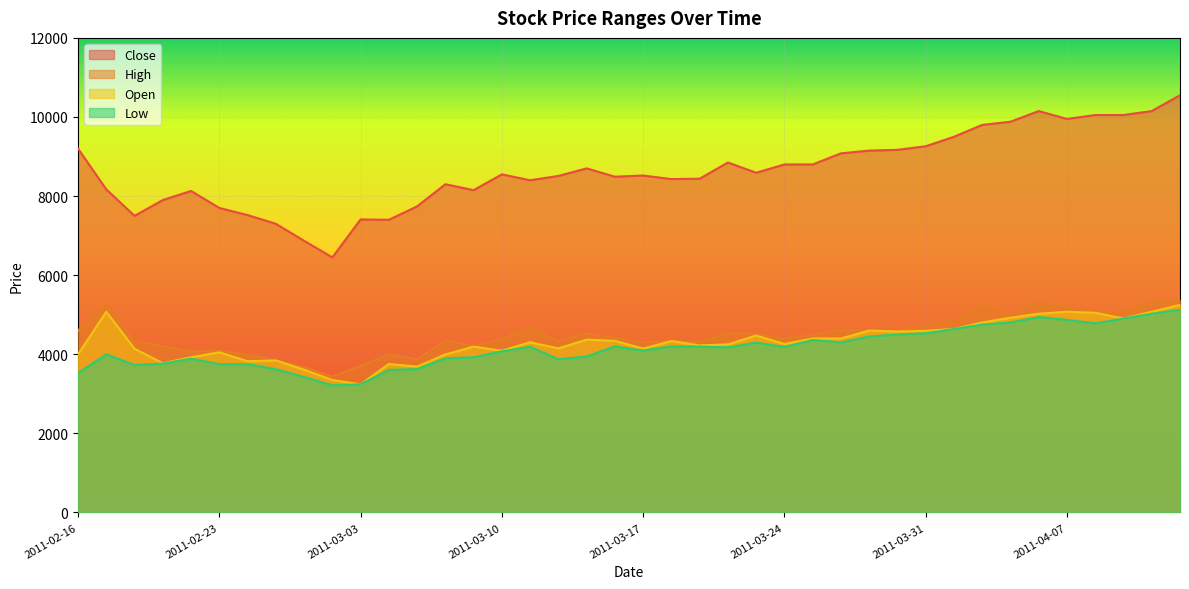

Reading left to right, list all the values displayed in this chart.

Close: 9200	8170	7500	7900	8130	7700	7520	7300	6870	6450	7410	7400	7740	8300	8150	8550	8400	8510	8700	8490	8520	8430	8440	8850	8590	8800	8800	9080	9150	9170	9260	9500	9800	9880	10150	9950	10050	10050	10150	10550
High: 4600	5275	4325	4210	4065	4095	3990	3845	3675	3440	3705	4000	3875	4350	4195	4400	4685	4325	4525	4420	4300	4335	4315	4525	4515	4400	4495	4620	4600	4600	4725	4850	5225	4995	5300	5200	5050	5100	5325	5375
Open: 4000	5075	4140	3775	3925	4050	3825	3845	3610	3350	3240	3755	3690	3995	4195	4090	4305	4150	4370	4340	4145	4335	4225	4250	4475	4260	4400	4400	4600	4575	4595	4640	4805	4925	5025	5075	5050	4905	5075	5250
Low: 3525	4000	3730	3765	3890	3750	3750	3625	3425	3215	3240	3605	3625	3900	3925	4075	4190	3875	3945	4200	4095	4200	4195	4175	4295	4185	4360	4300	4450	4500	4530	4640	4750	4805	4940	4870	4780	4905	5025	5125